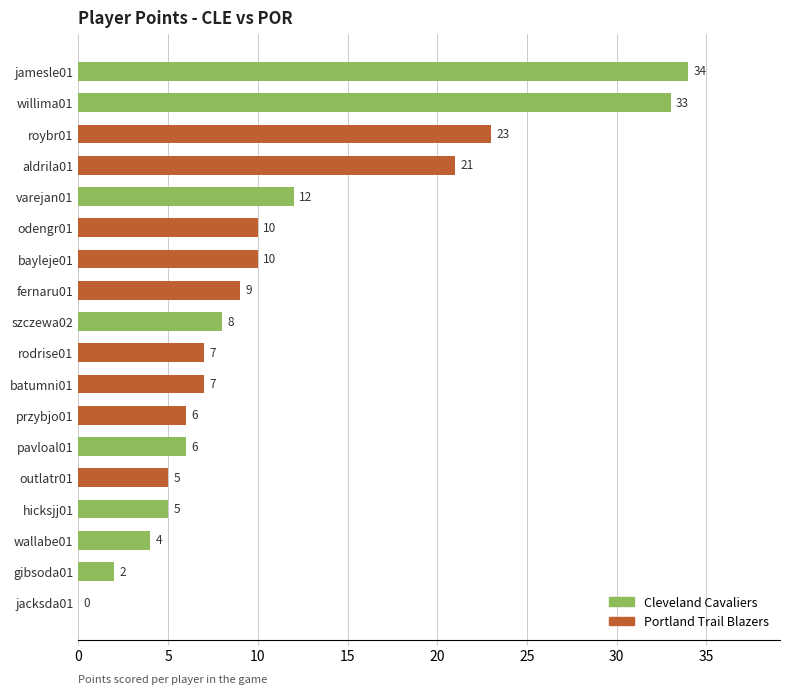

Is it true that the value at wallabe01 is 2?

False